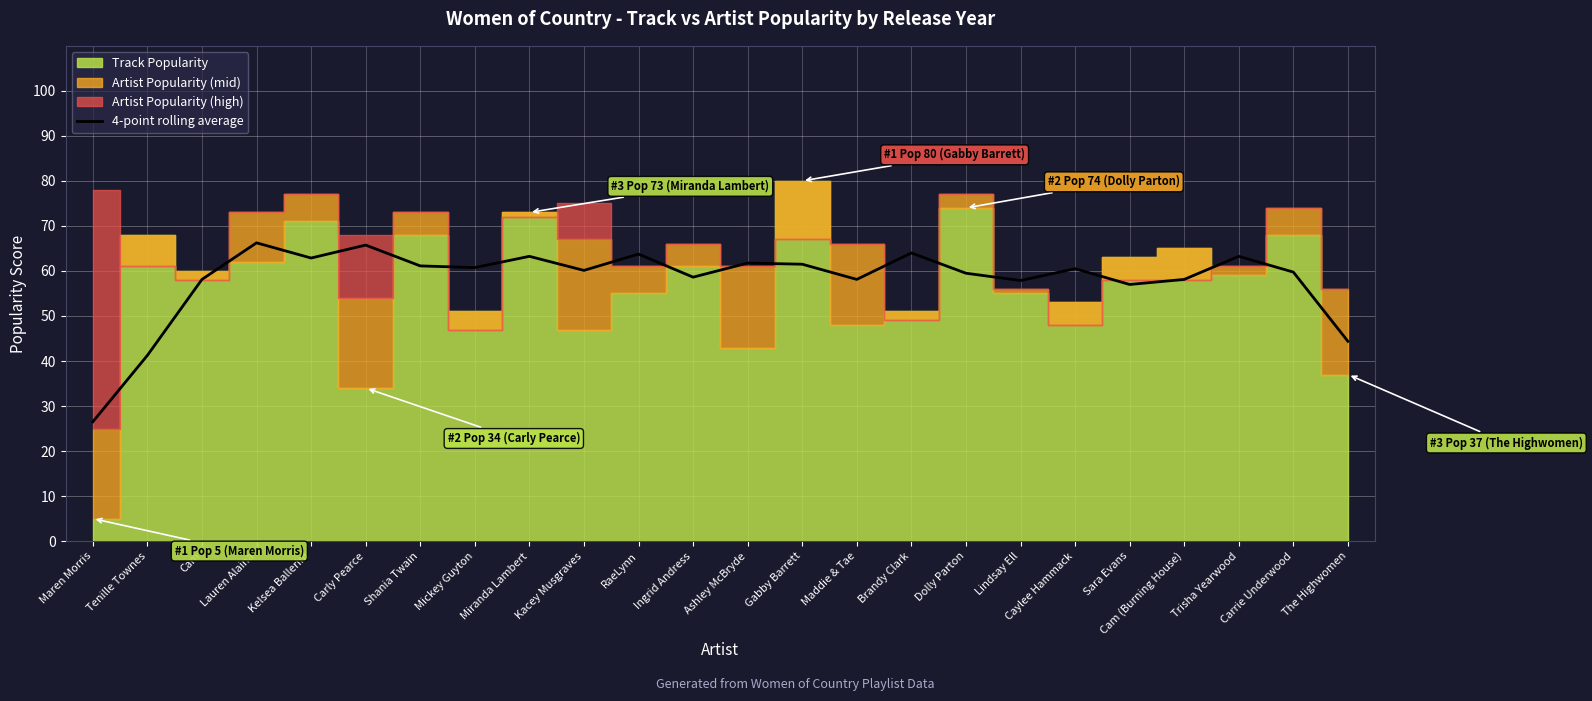

Which category has the lowest value in the 4-point rolling average series?

Maren Morris